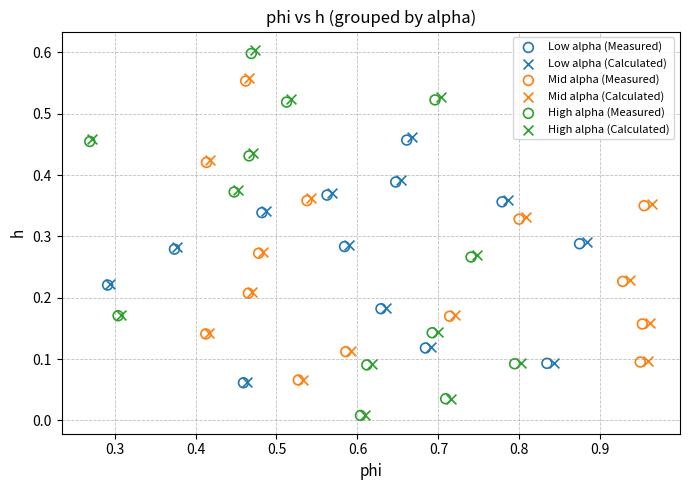

Which series has the widest spread of Y values?

High alpha (Calculated)